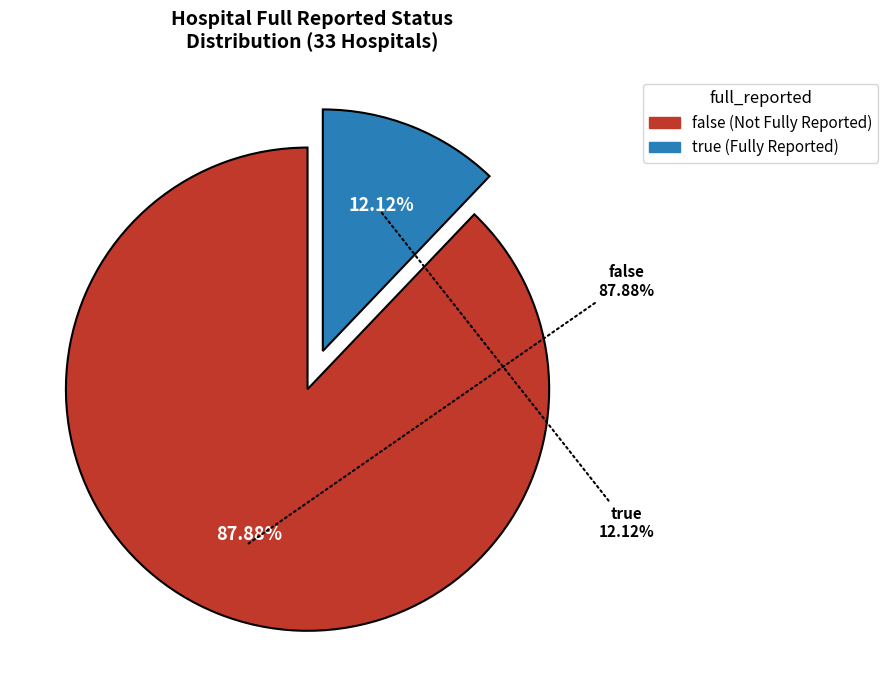

To the nearest percent, what percentage of the pie is false?

88%